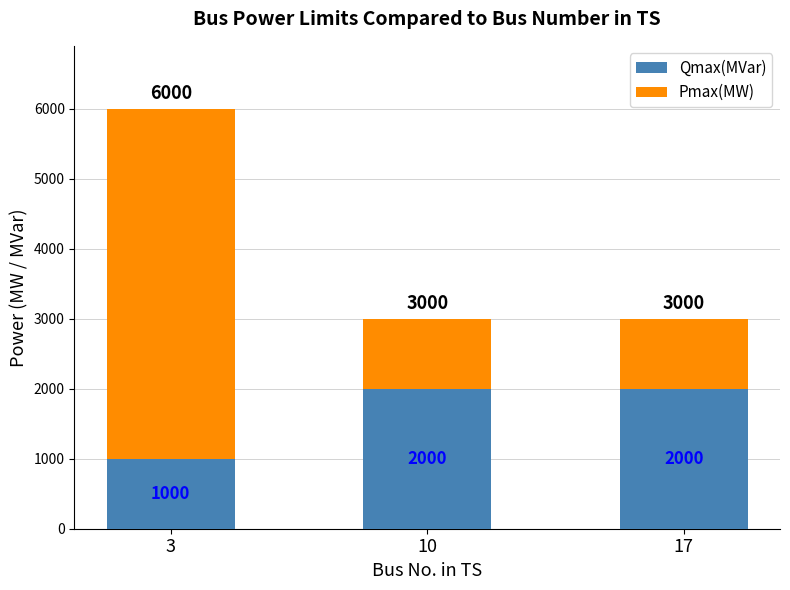

What is the value of the Qmax(MVar) bar at the 1st from the left?

1000